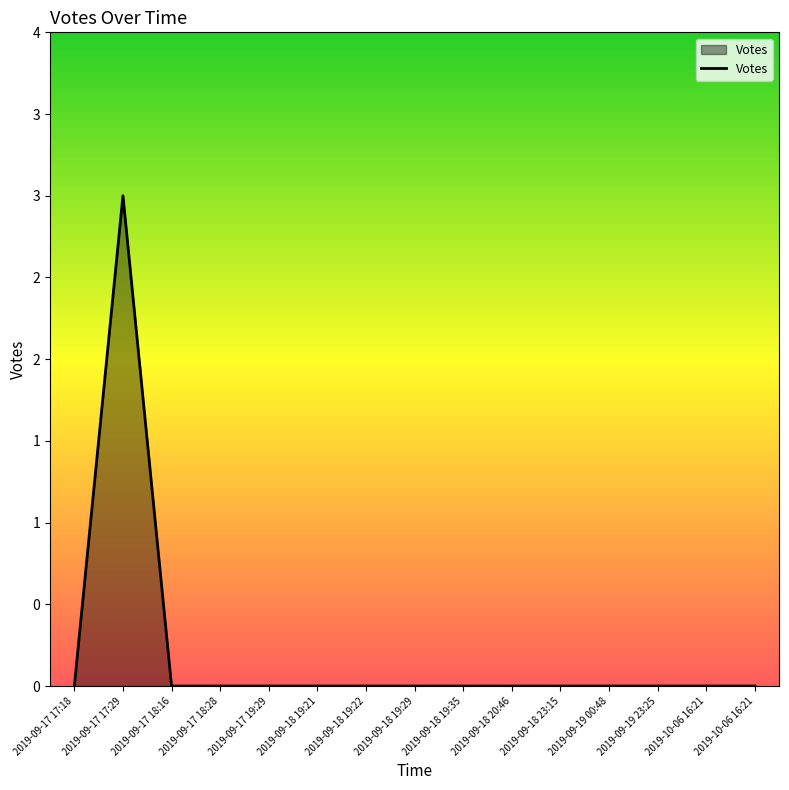

What is the difference between the maximum and second lowest values?

3